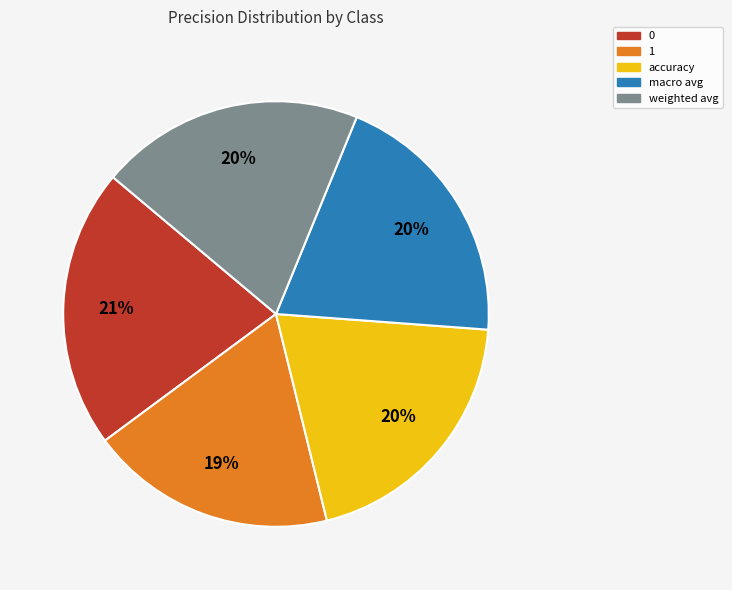

Combined, do 1 and accuracy account for over 50%?

No